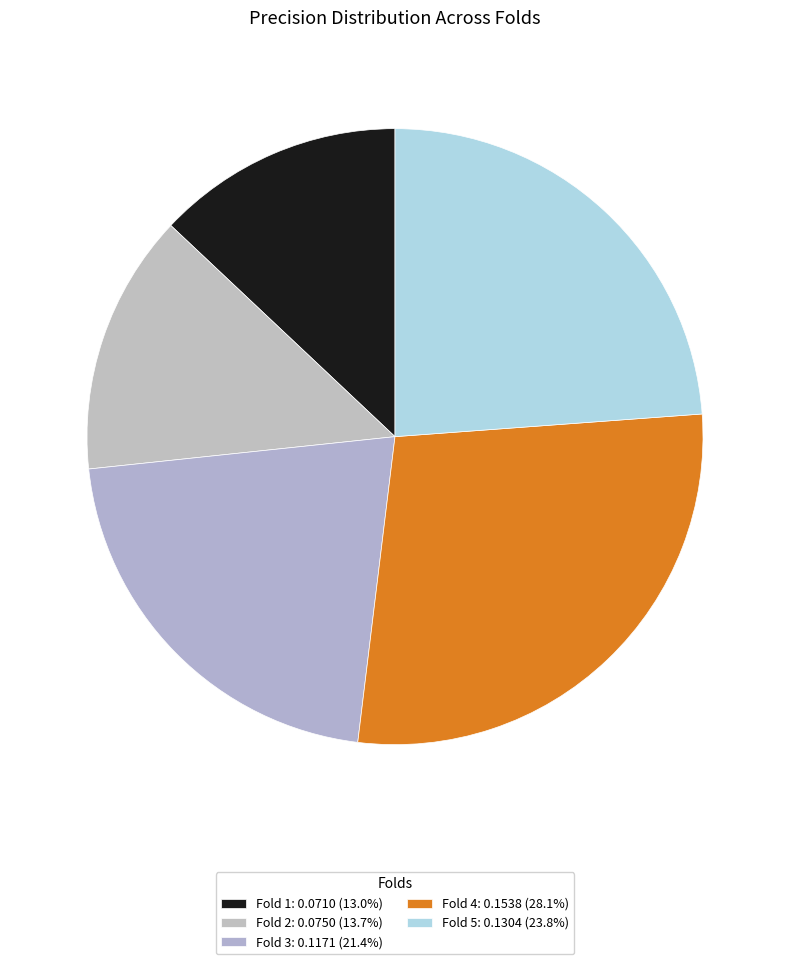

Count the number of slices in the pie.

5